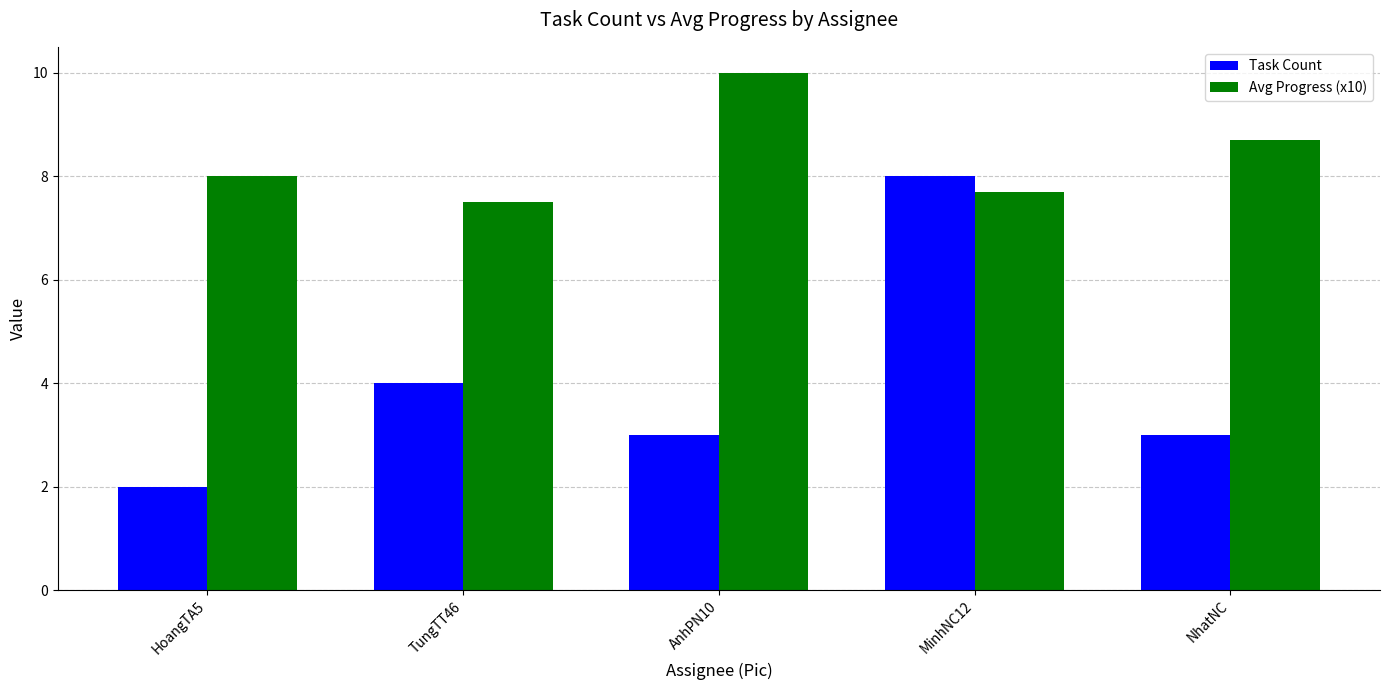

At which label is Avg Progress (x10) closest to 8?

HoangTA5